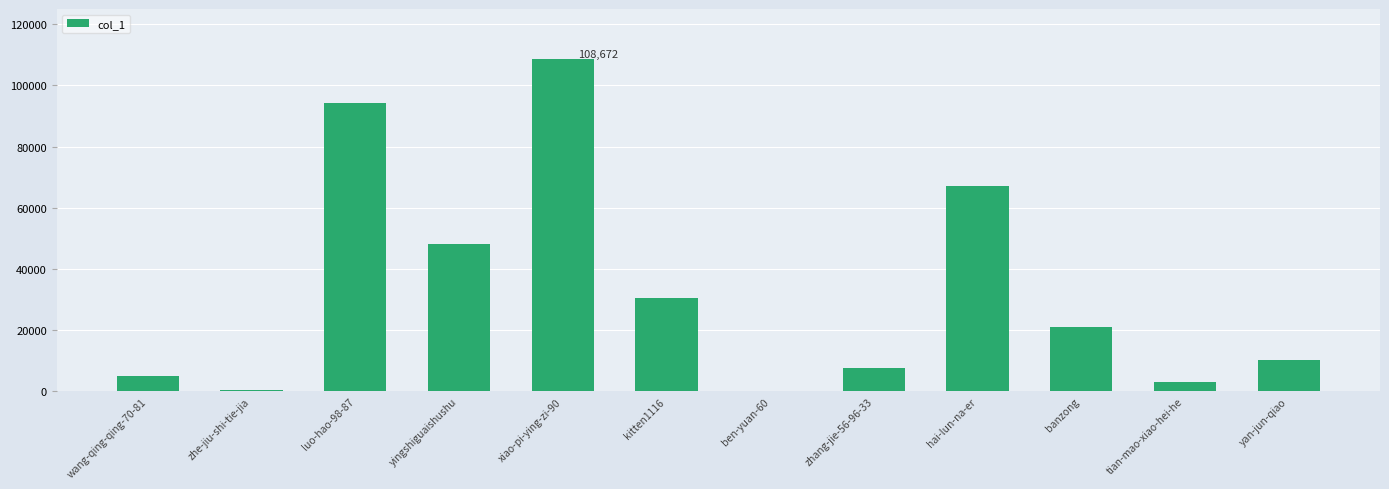

How many distinct data groups are displayed?

1